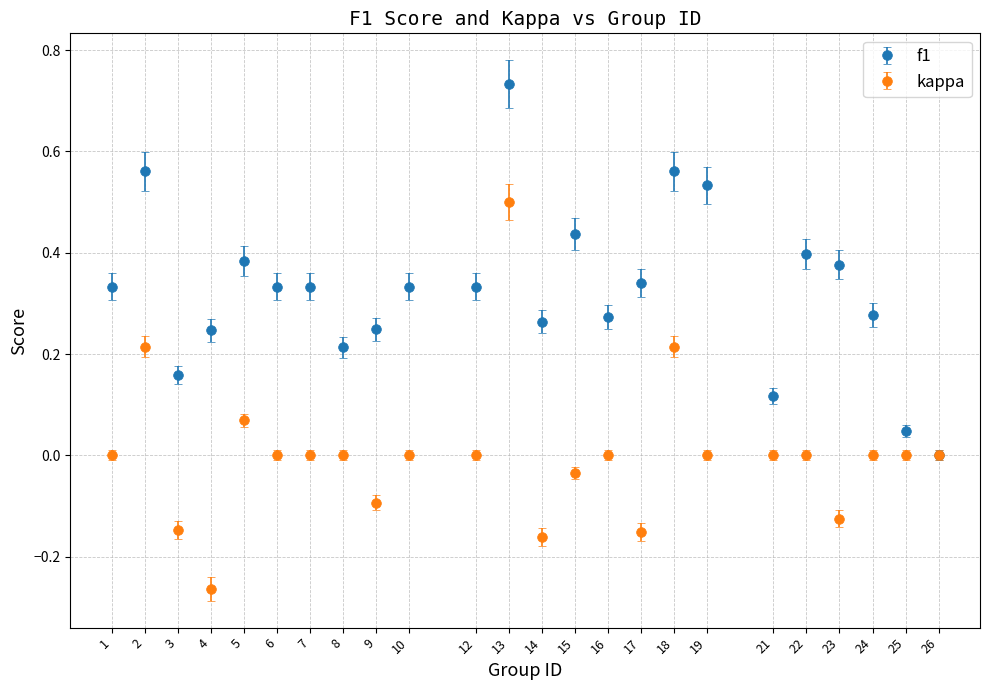

What are all the series names shown in the legend?

f1, kappa